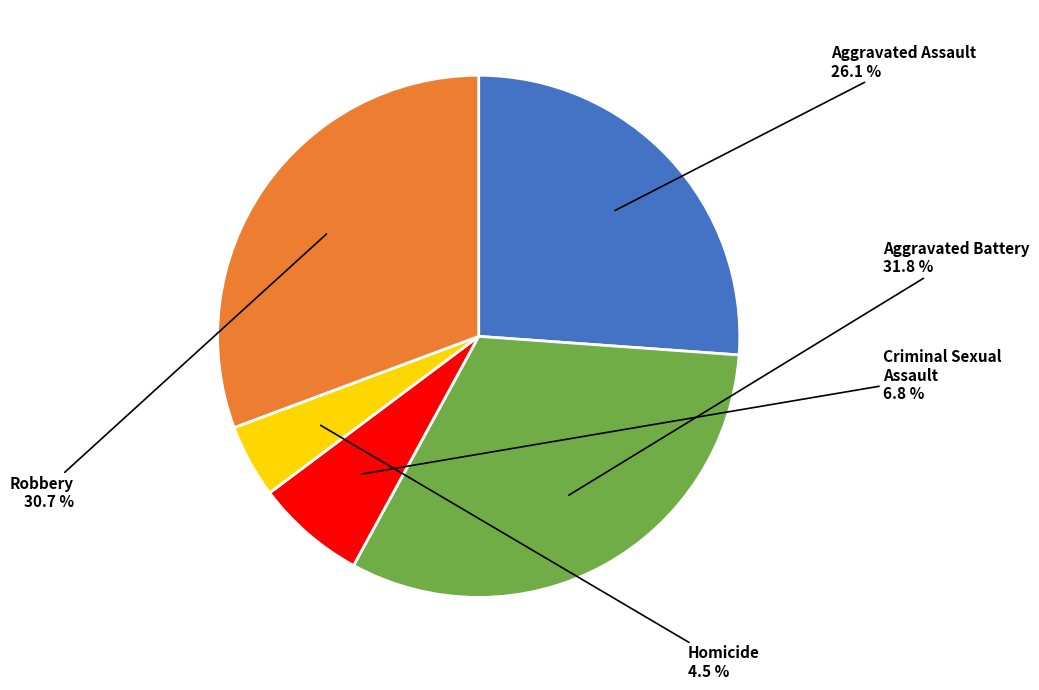

Between Criminal Sexual Assault and Homicide, which is larger?

Criminal Sexual Assault